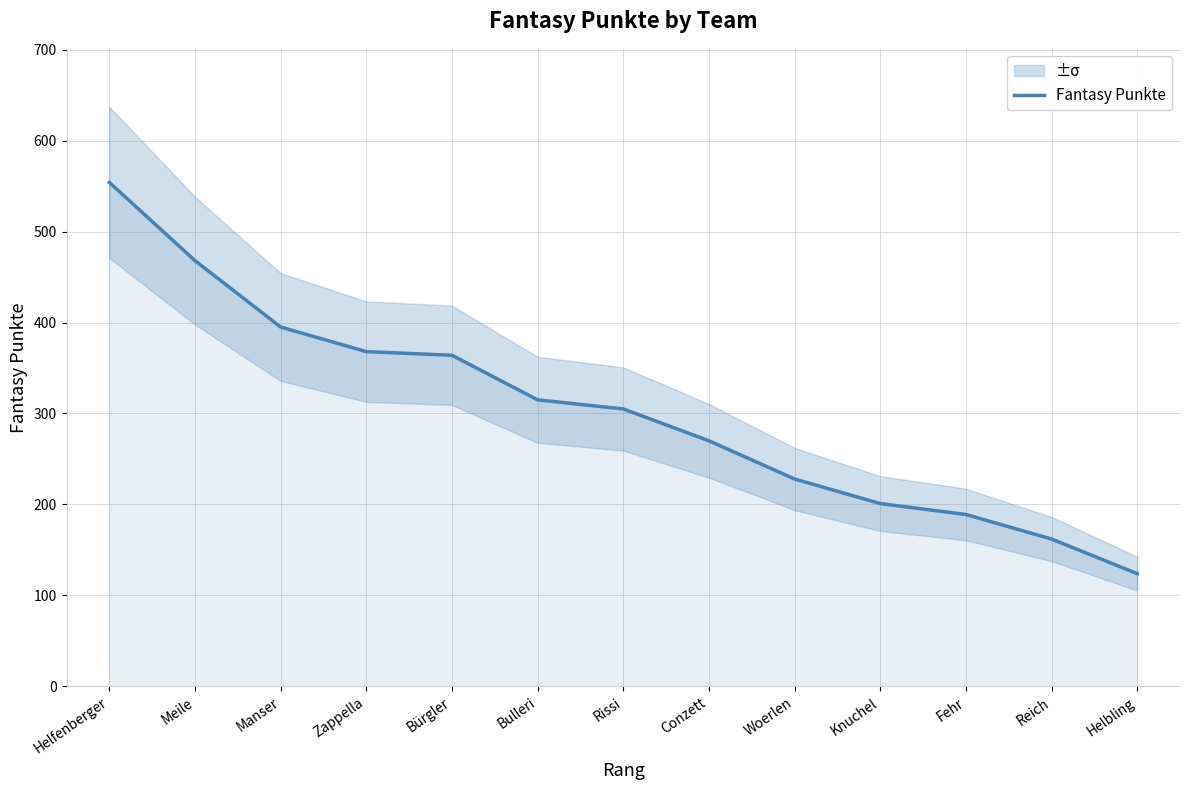

What position from the left is Woerlen?

9